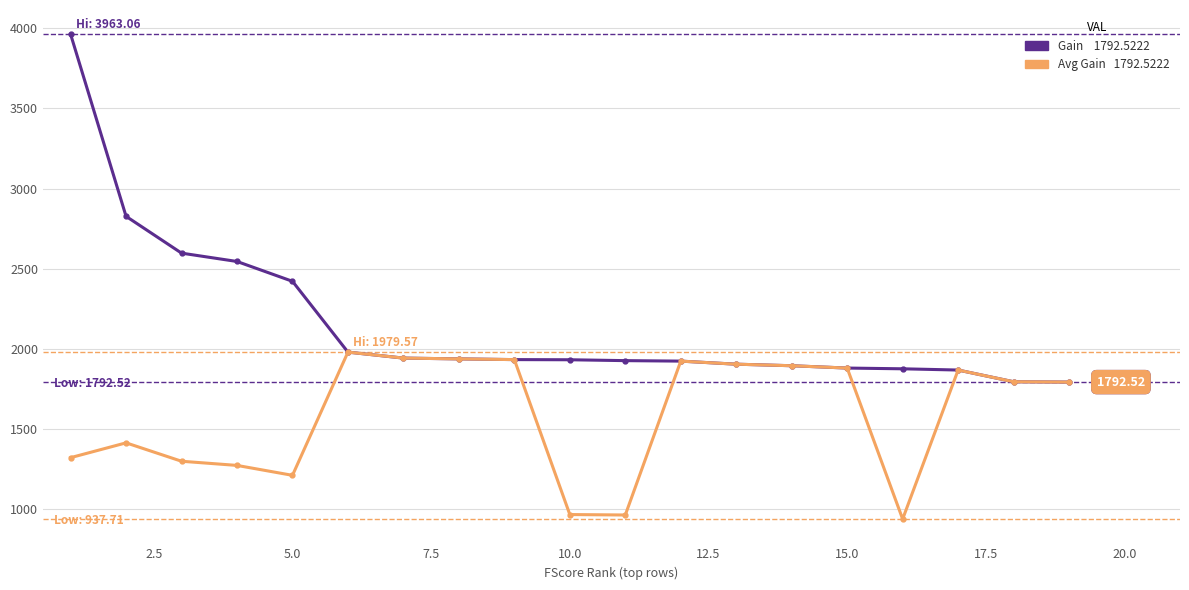

How many lines are shown in the chart?

2